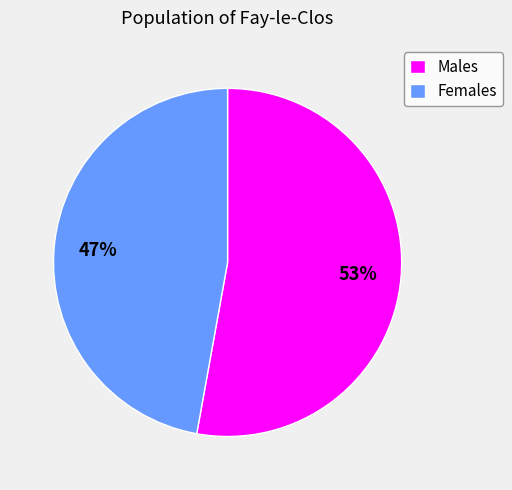

Approximately how many times larger is the value at Males compared to Females?

1.1